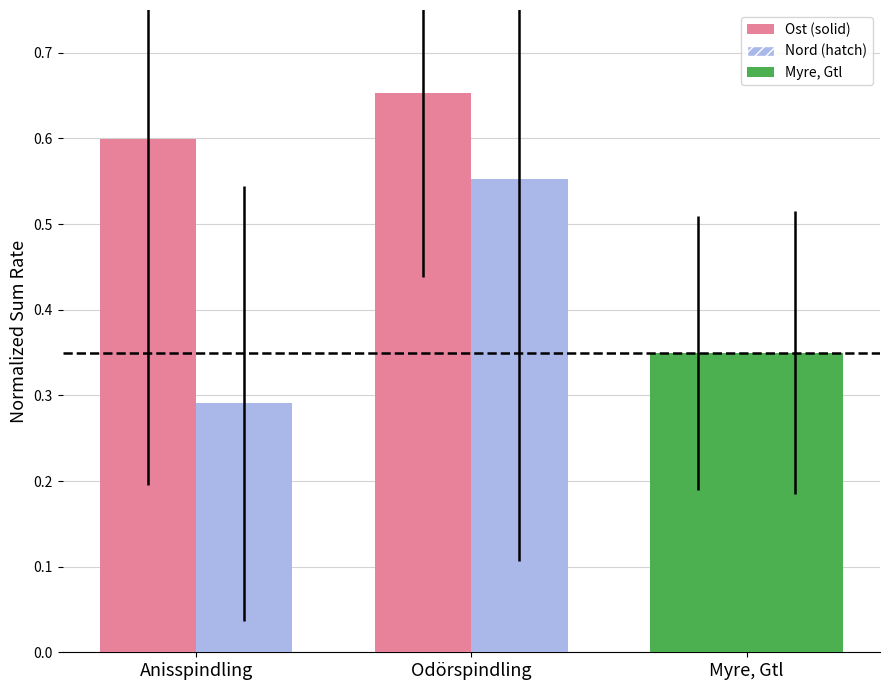

The Ost (solid) series shows 0.6 at Myre, Gtl. True or false?

False